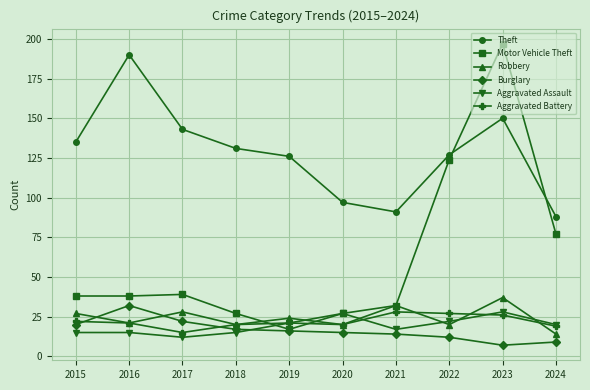

What is the spread (max minus min) of values at 2024?

79